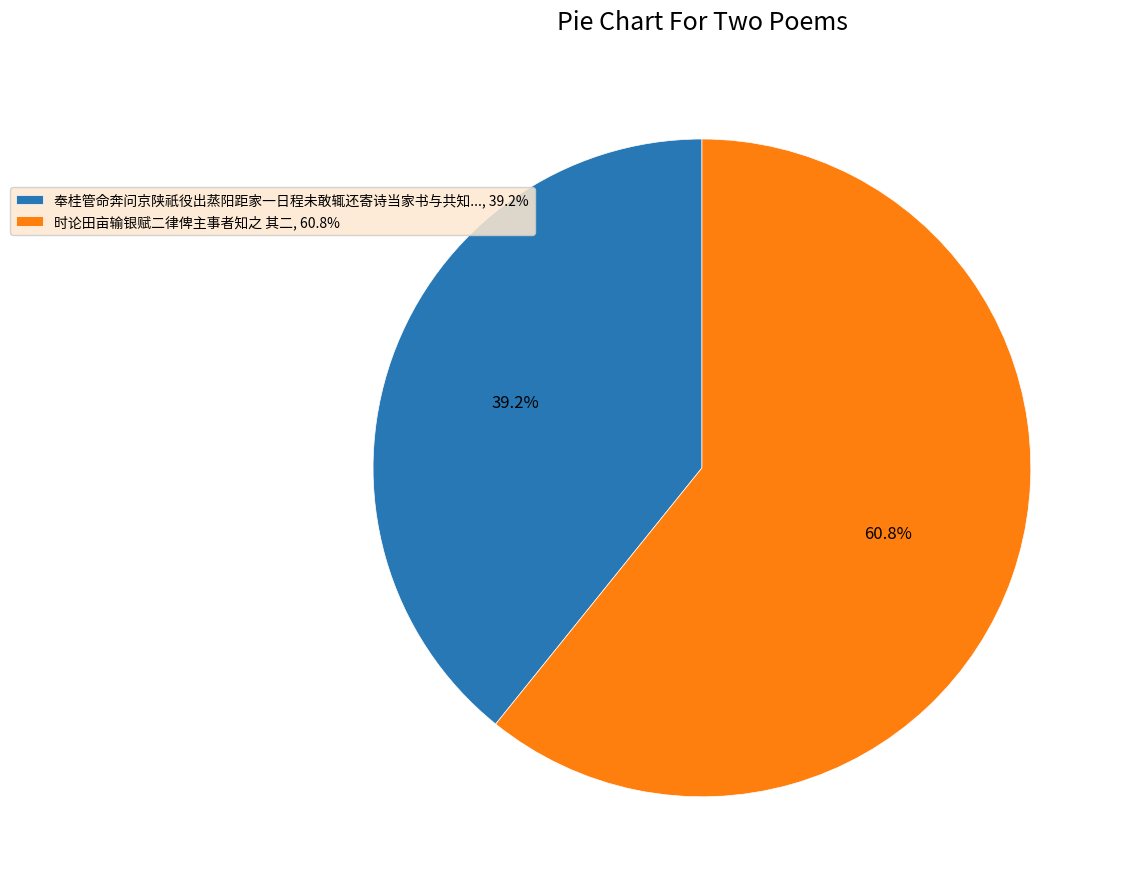

Count the number of slices in the pie.

2